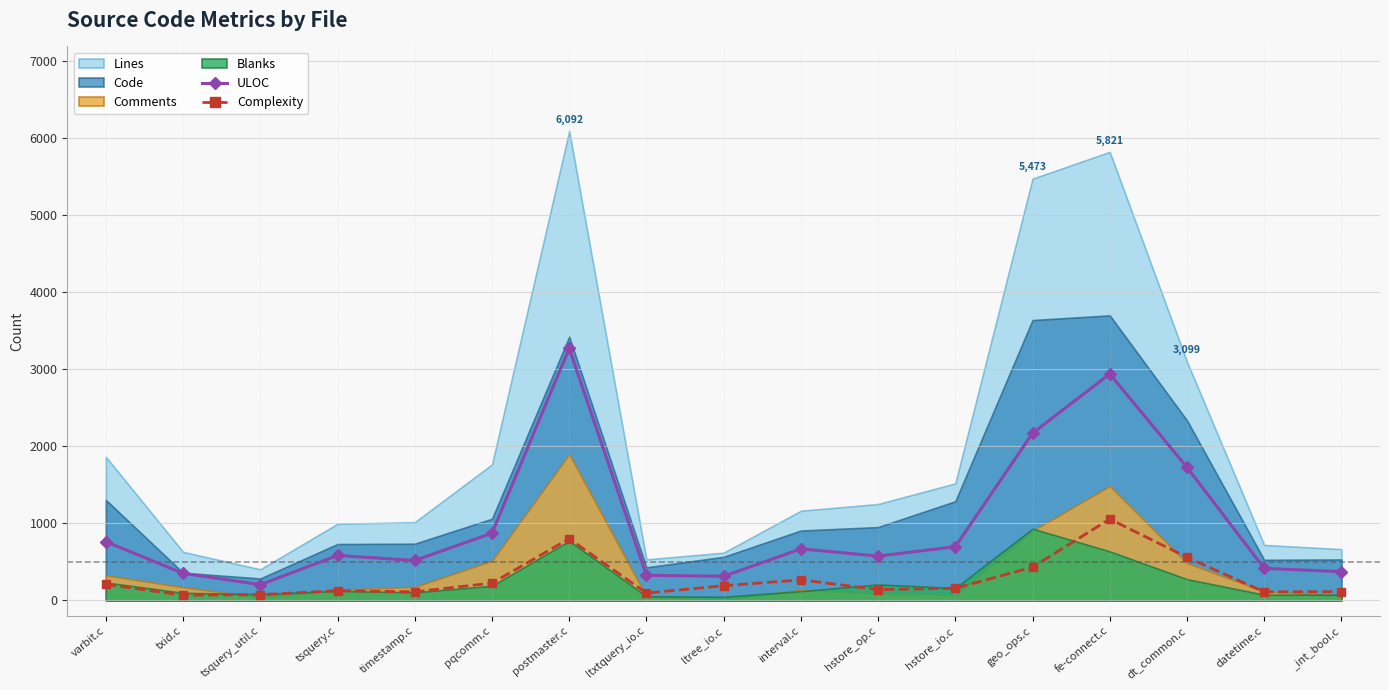

Where does the Complexity series first go above 158?

varbit.c